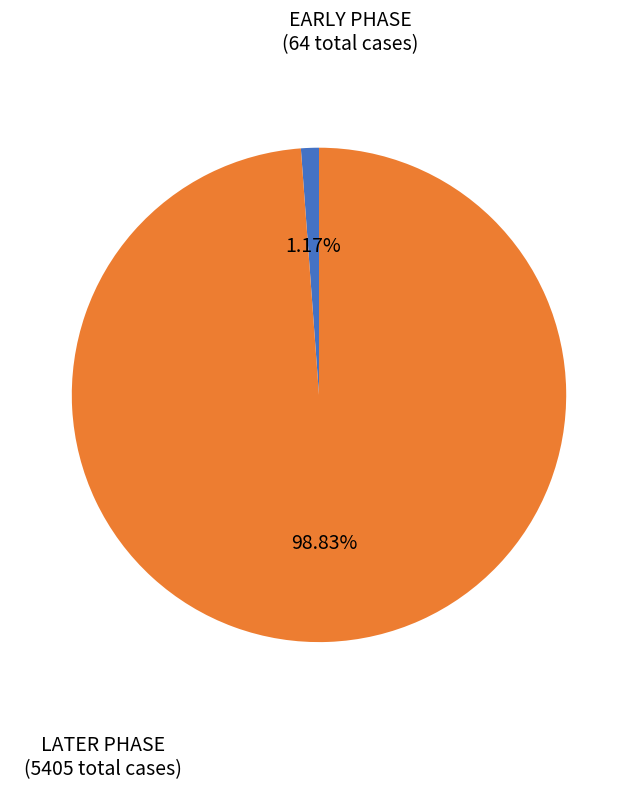

Is there a majority slice in this chart?

Yes